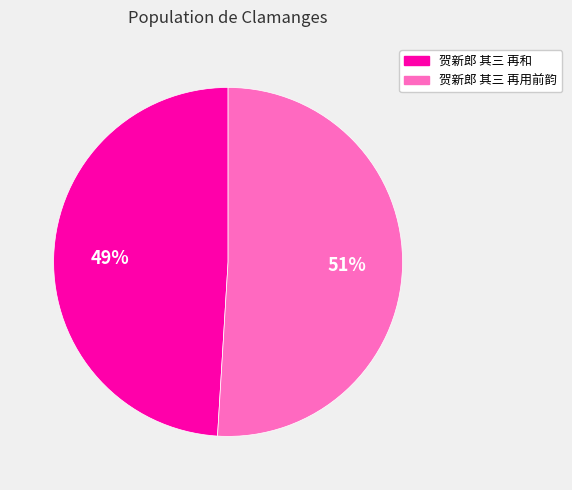

To the nearest percent, what percentage of the pie is 贺新郎 其三 再和?

49%